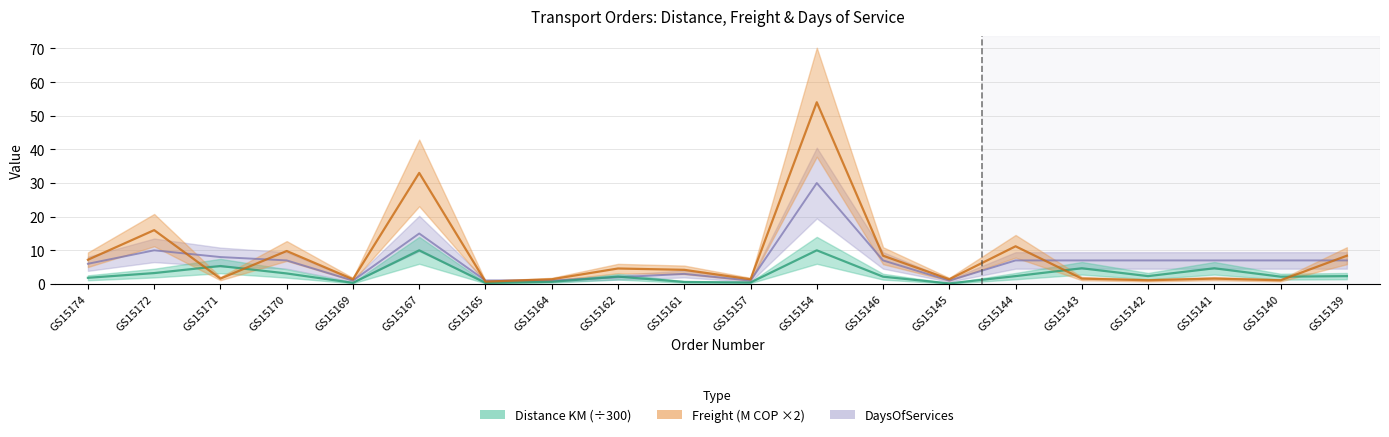

How many series are shown in this chart?

3